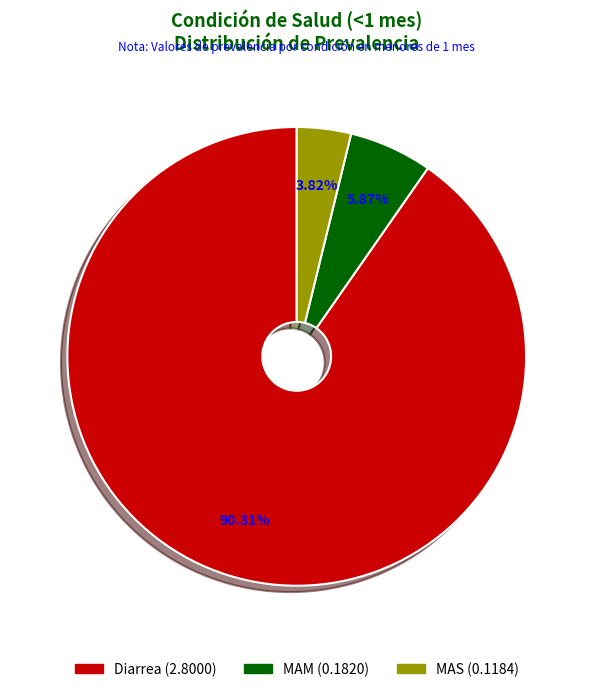

True or false: MAM accounts for 6% of the total.

True